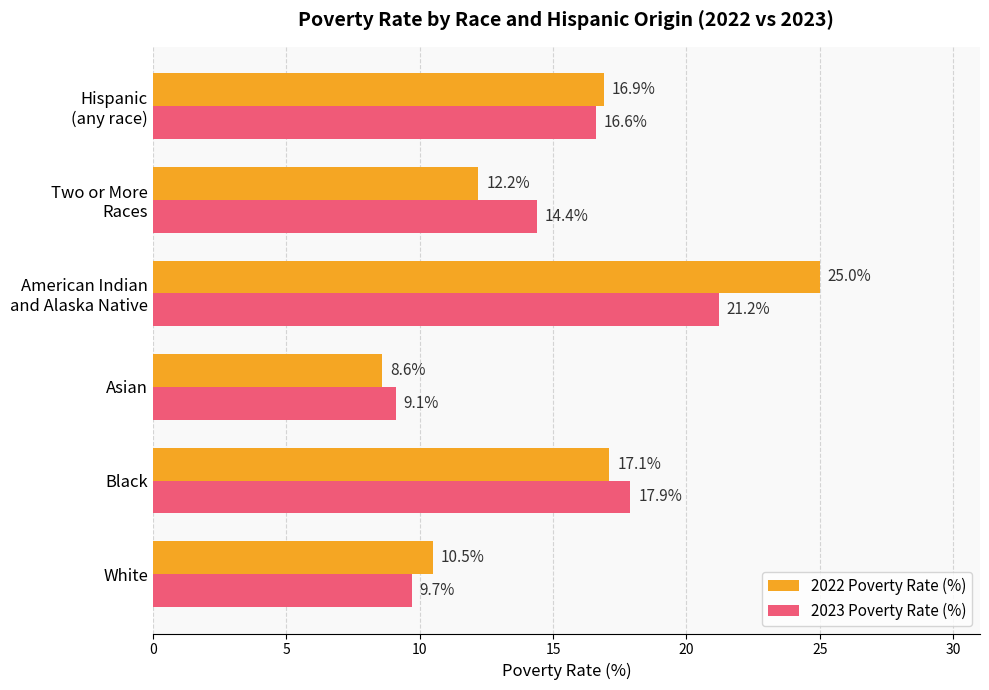

What value does the 2023 Poverty Rate (%) series have at Black?

17.9